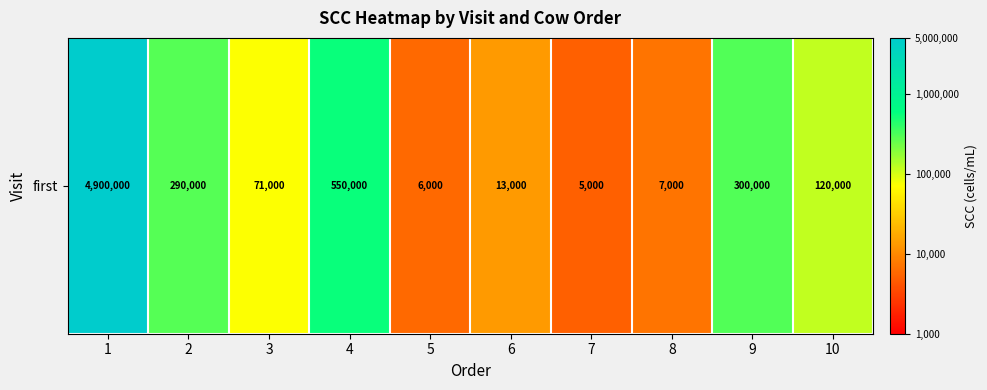

List the labels in order of value, smallest first.

7, 5, 8, 6, 3, 10, 2, 9, 4, 1